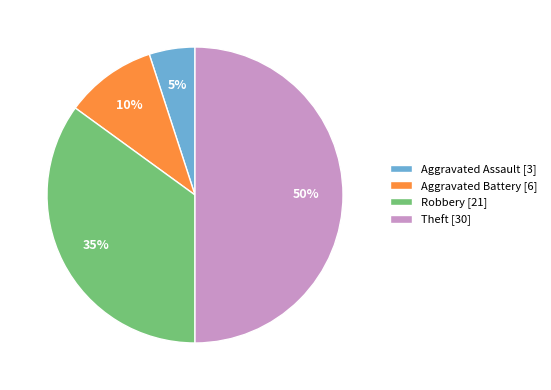

Do Aggravated Battery and Robbery together represent more than half of the pie?

No